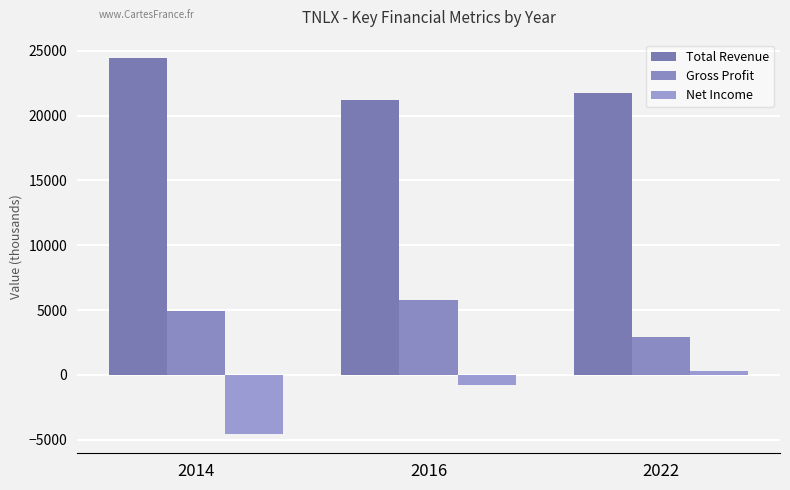

Reading left to right, extract all data points from this chart.

Total Revenue: 2014=24400	2016=21200	2022=21700
Gross Profit: 2014=4900	2016=5800	2022=2900
Net Income: 2014=-4600	2016=-800	2022=300